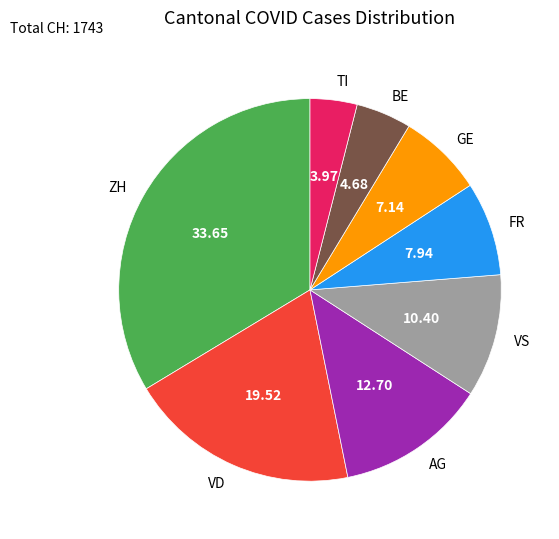

Which category has the biggest portion of the pie?

ZH